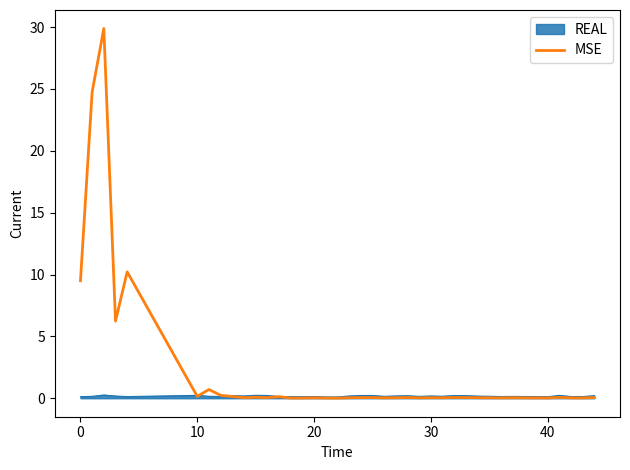

List the series in order of their peak value, lowest first.

REAL, MSE